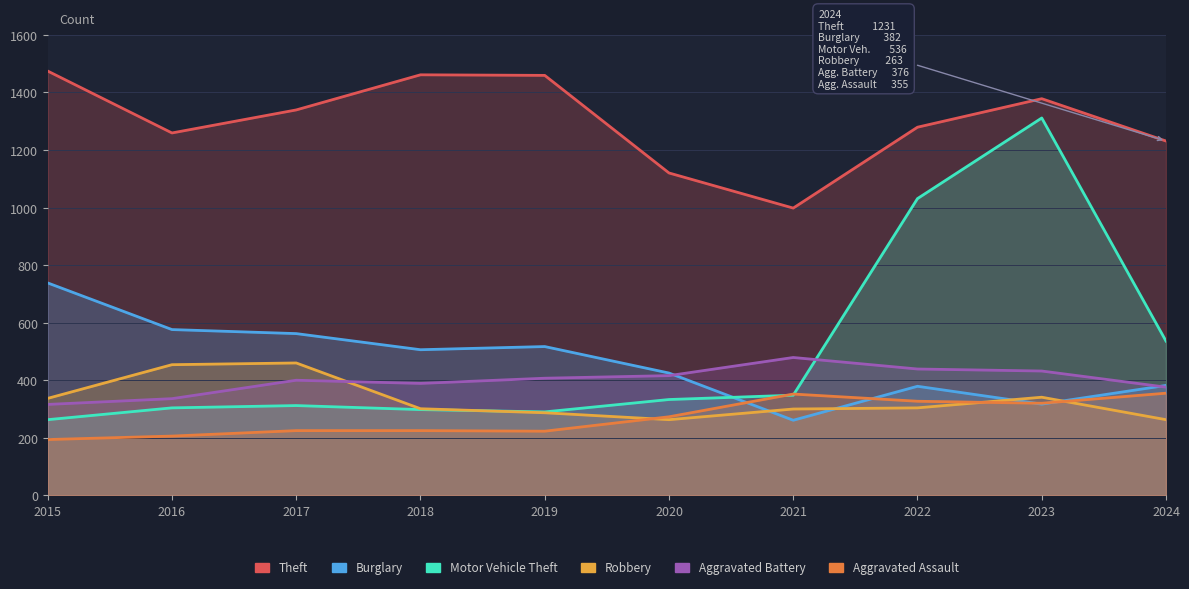

Does the chart have visible grid lines?

Yes